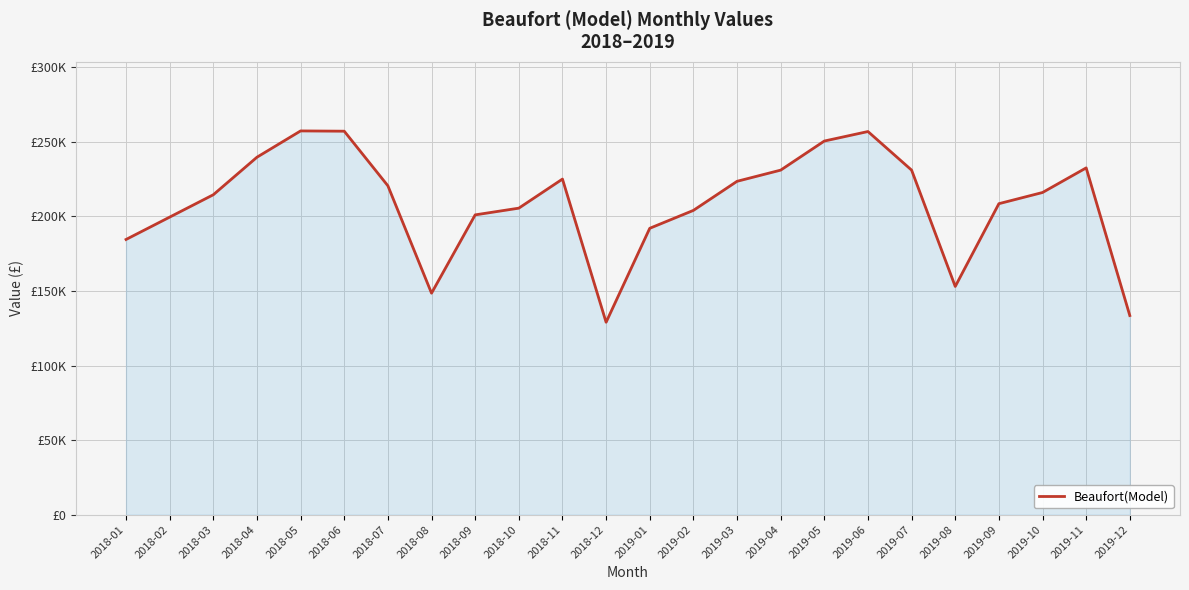

Does the chart have visible grid lines?

Yes